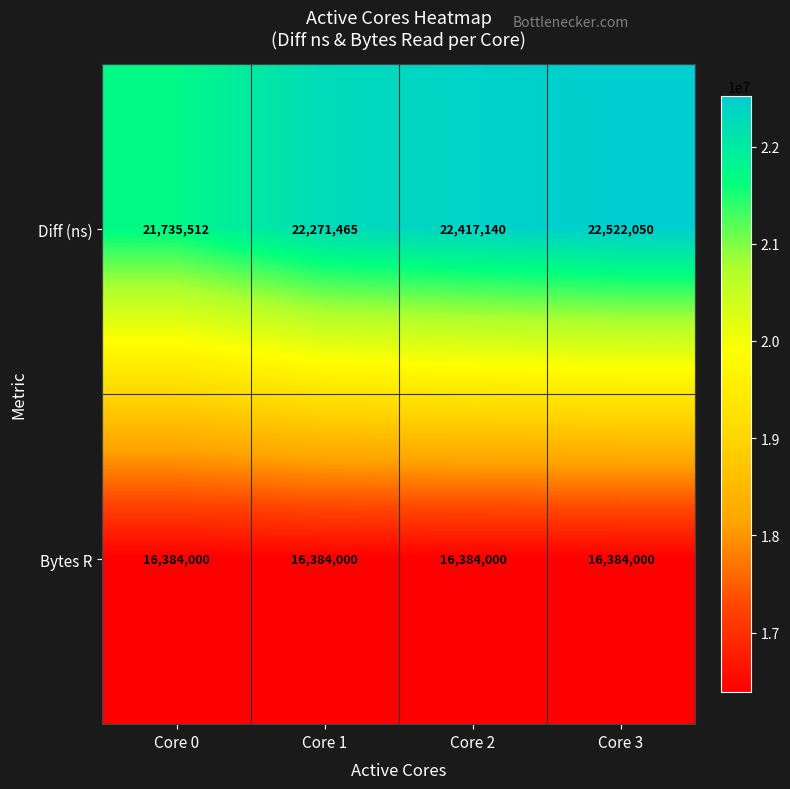

How many distinct data groups are displayed?

2